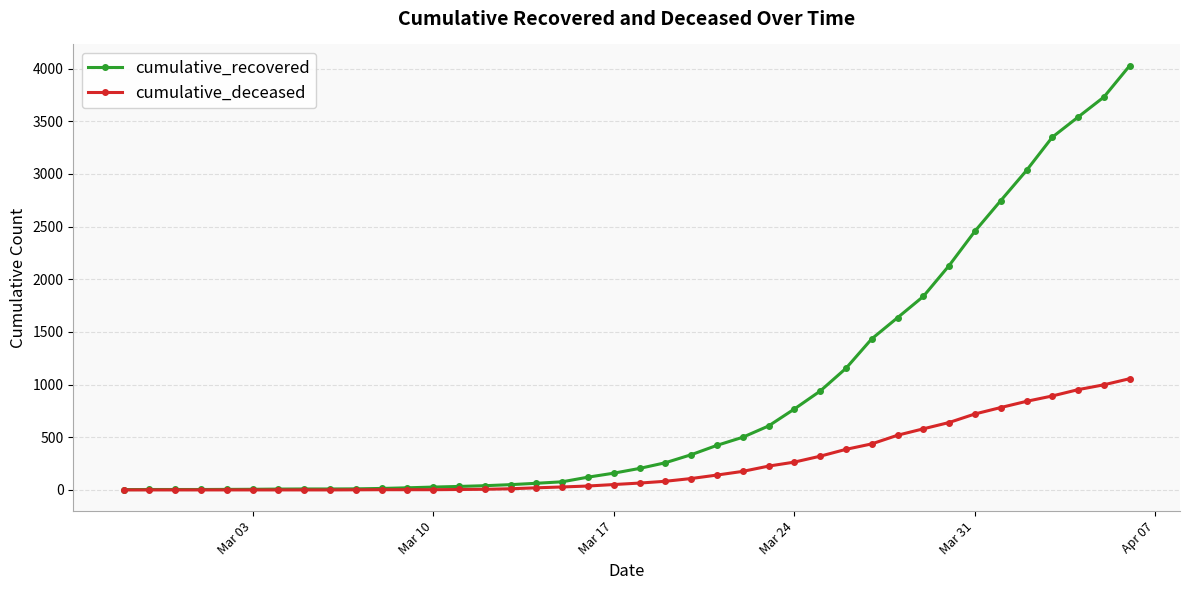

What is the difference between the maximum and minimum values in the cumulative_deceased series?

1056